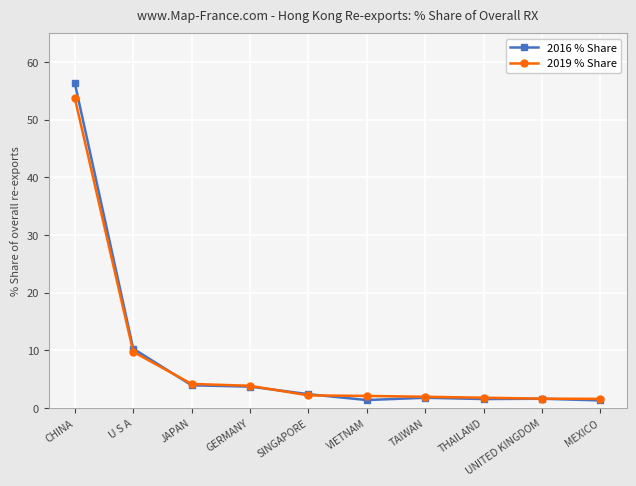

What is the average value of the 2019 % Share series?

8.3